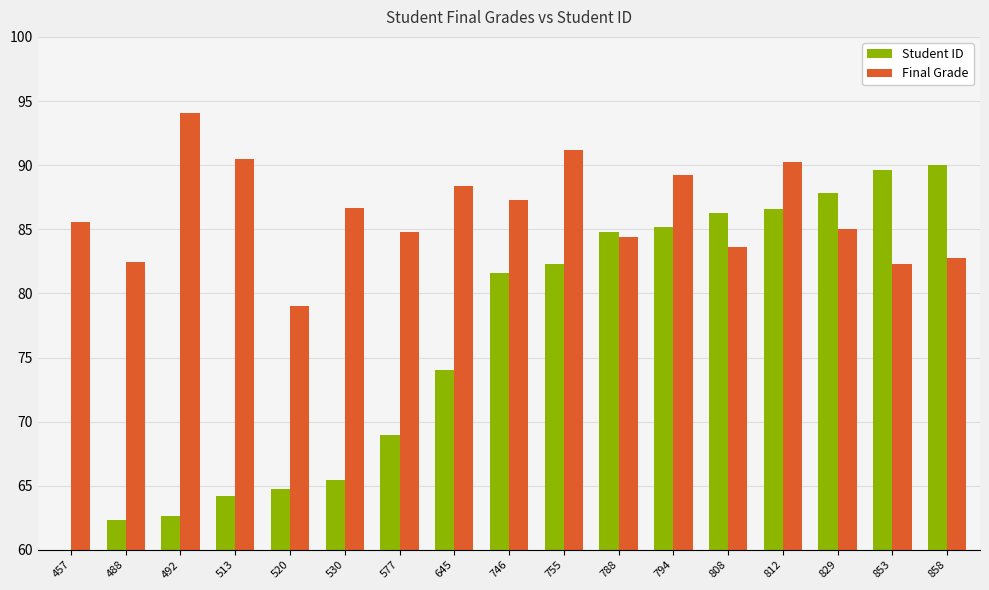

What are all the series names shown in the legend?

Student ID, Final Grade